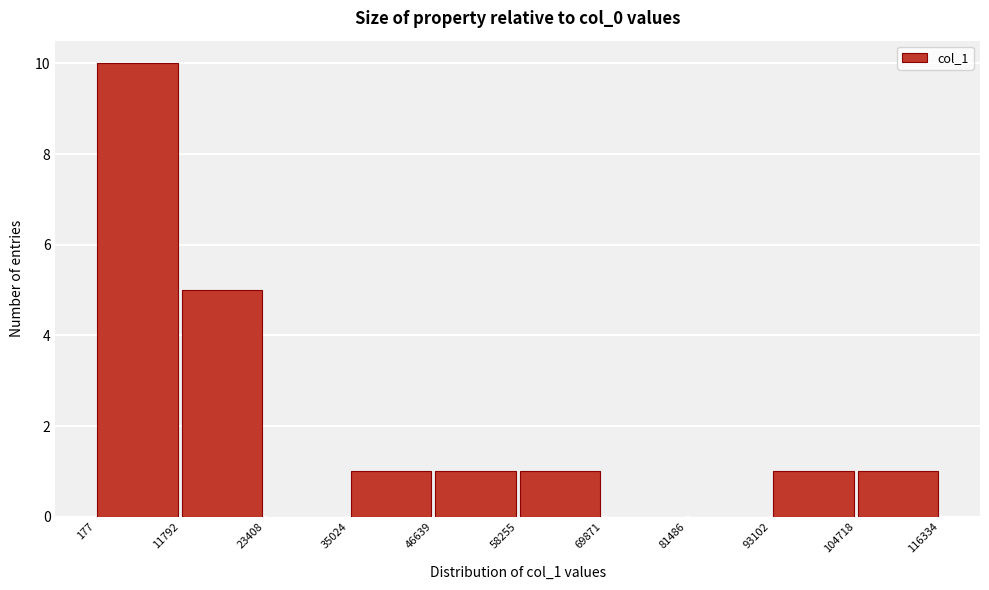

Reading left to right, transcribe this chart: for each bar, give the range it covers on the x-axis and its height. The values are not printed on the chart, so give them approximately, as read against the axis.

177 to 11792: 10
11792 to 23408: 5
23408 to 35024: 0
35024 to 46639: 1
46639 to 58255: 1
58255 to 69871: 1
69871 to 81486: 0
81486 to 93102: 0
93102 to 104718: 1
104718 to 116334: 1